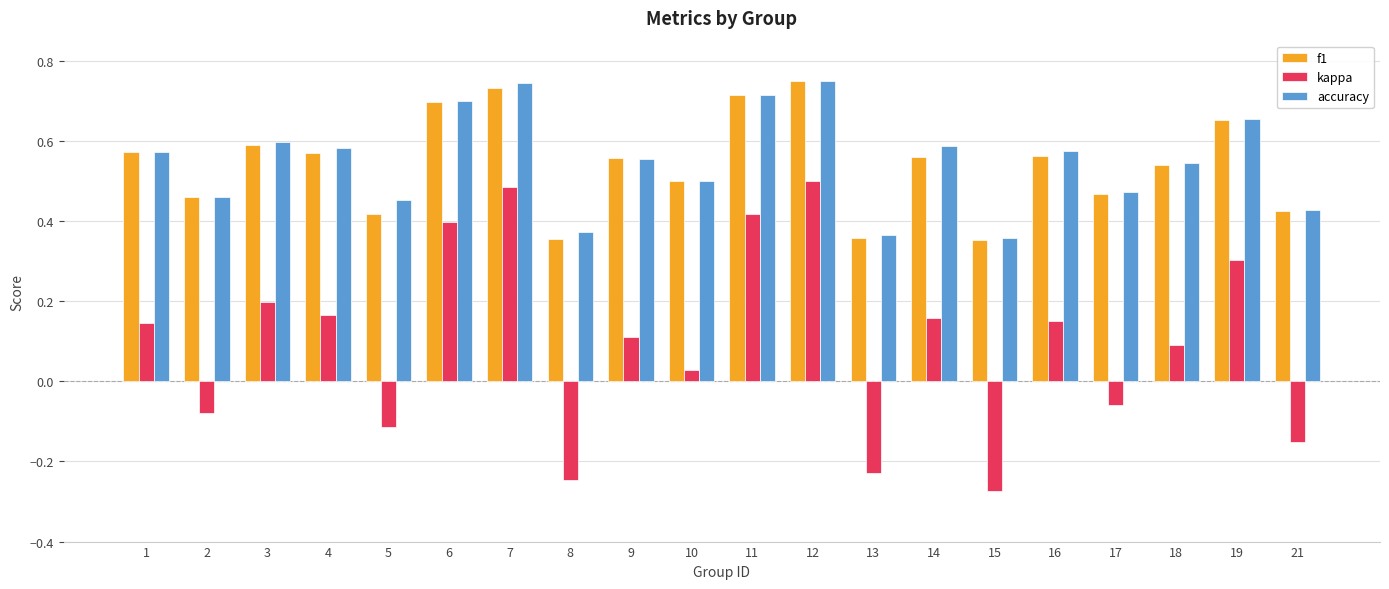

How many accuracy values are between 0 and 1?

20